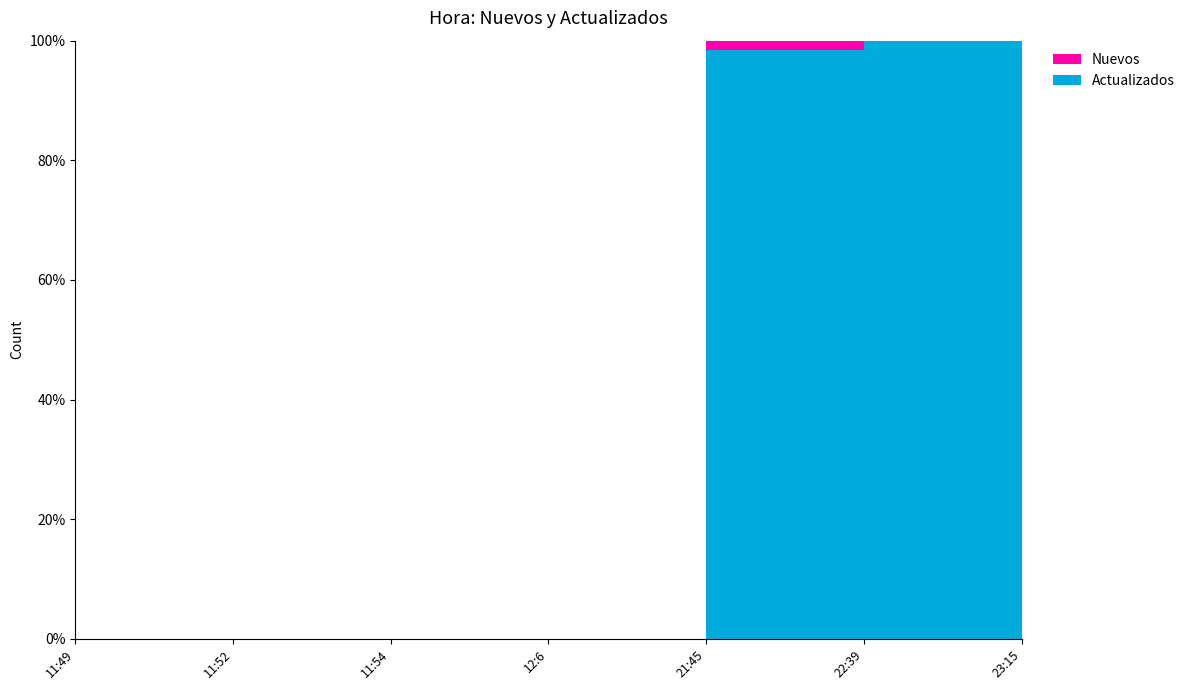

Reading left to right, extract all data points from this chart.

Nuevos: 11:49=0	11:52=0	11:54=0	12:6=0	21:45=1	22:39=0	23:15=0
Actualizados: 11:49=0	11:52=0	11:54=0	12:6=0	21:45=62	22:39=3	23:15=0